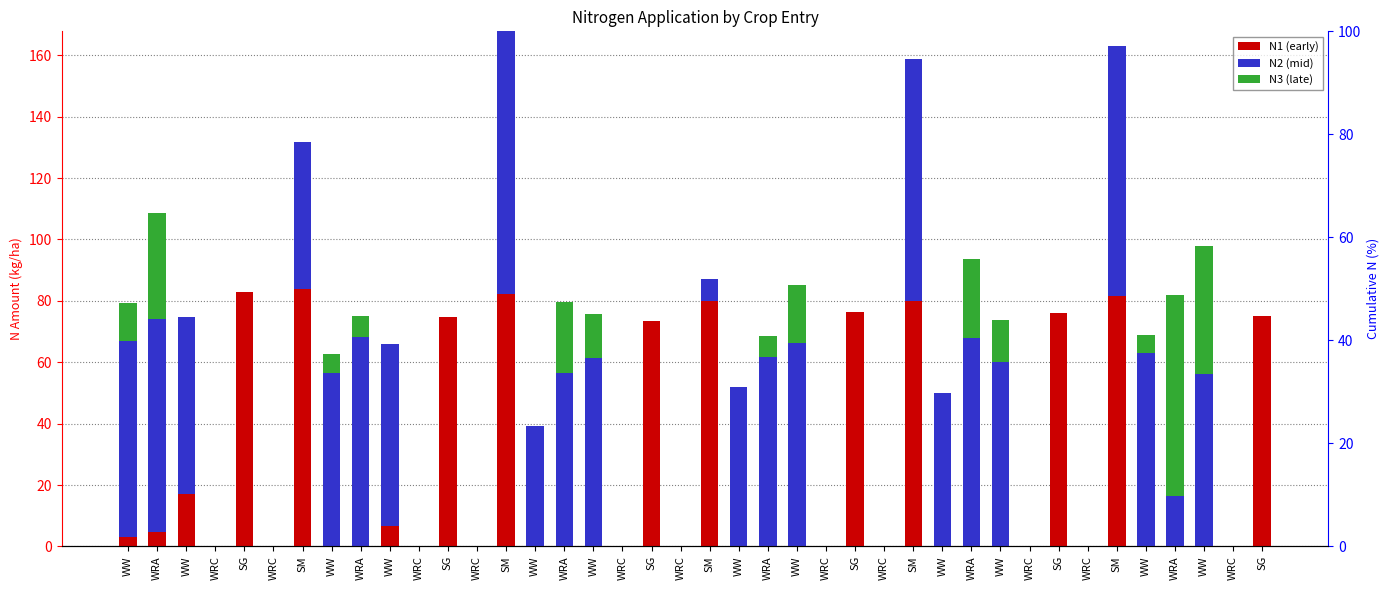

Rank the categories by N3 value from highest to lowest.

WRA, WW, WRA, WRA, WRA, WW, WW, WW, WW, WRA, WRA, WW, WW, WW, WRC, SG, WRC, SM, WW, WRC, SG, WRC, SM, WW, WRC, SG, WRC, SM, WW, WRC, SG, WRC, SM, WW, WRC, SG, WRC, SM, WRC, SG